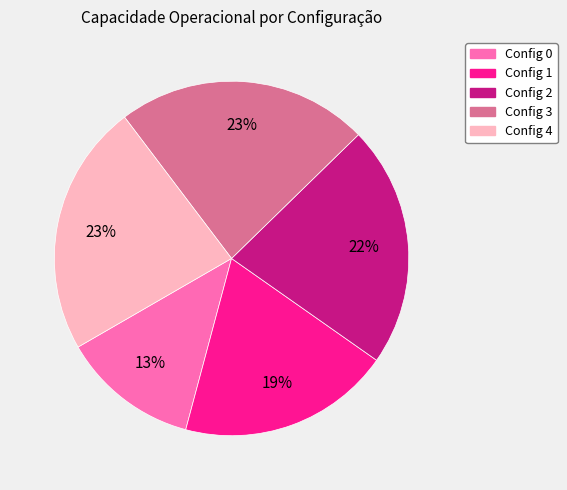

True or false: Config 4 accounts for 29% of the total.

False